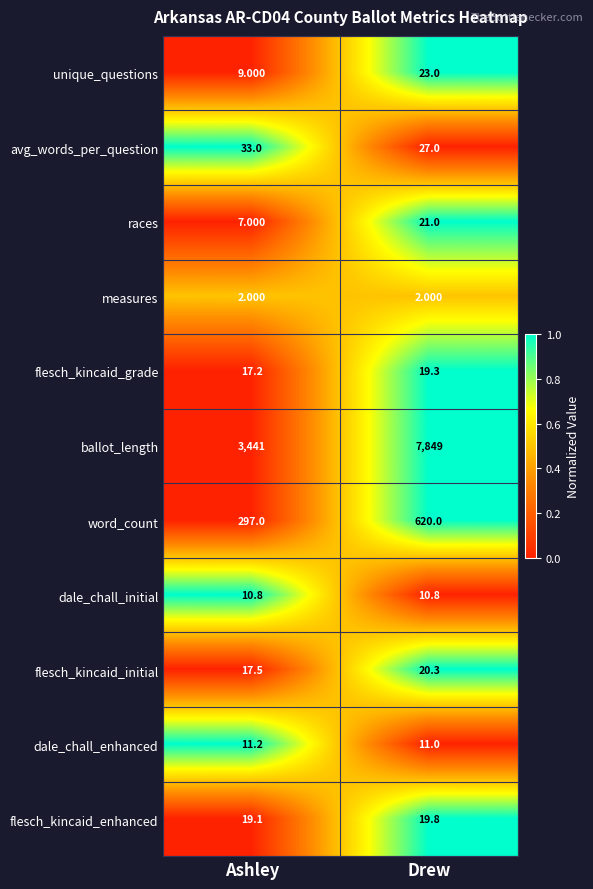

Between Ashley and Drew, which series saw the biggest shift?

ballot_length